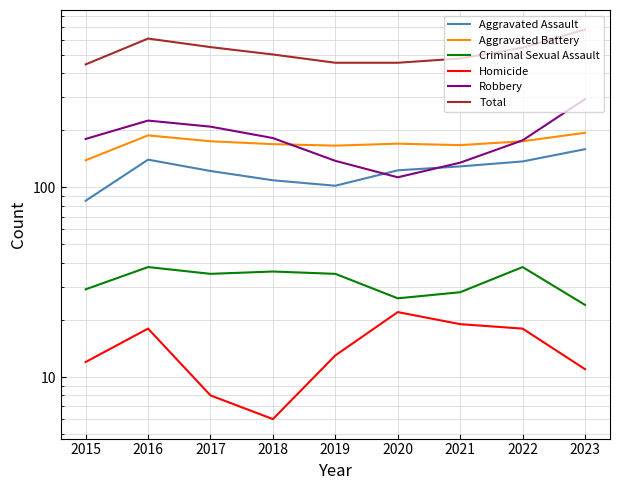

True or false: Homicide and Total cross at least once.

False